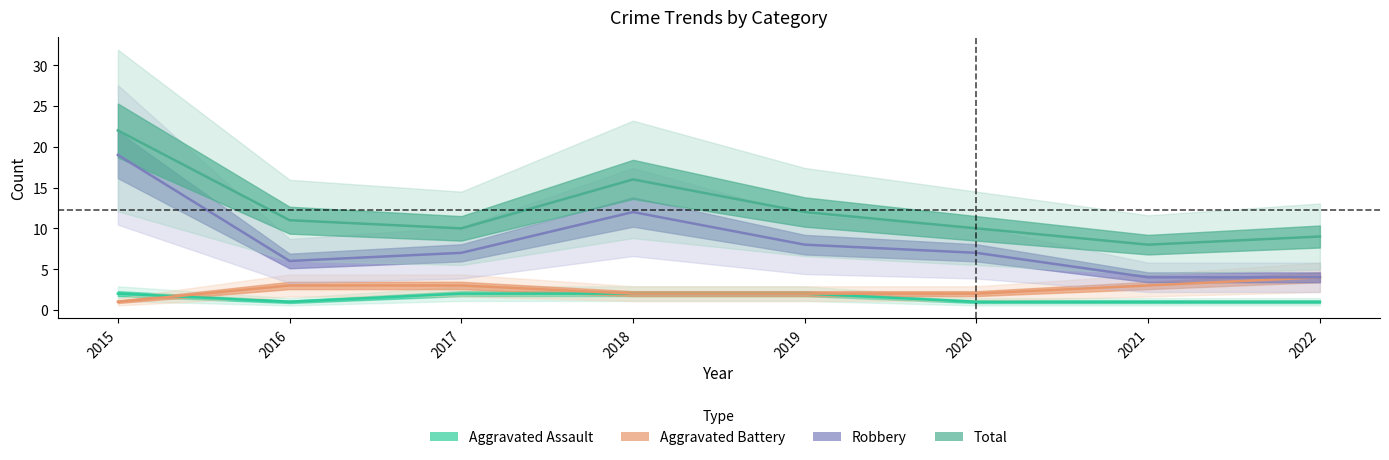

The value of Aggravated Assault at 2022 is 1. True or false?

True